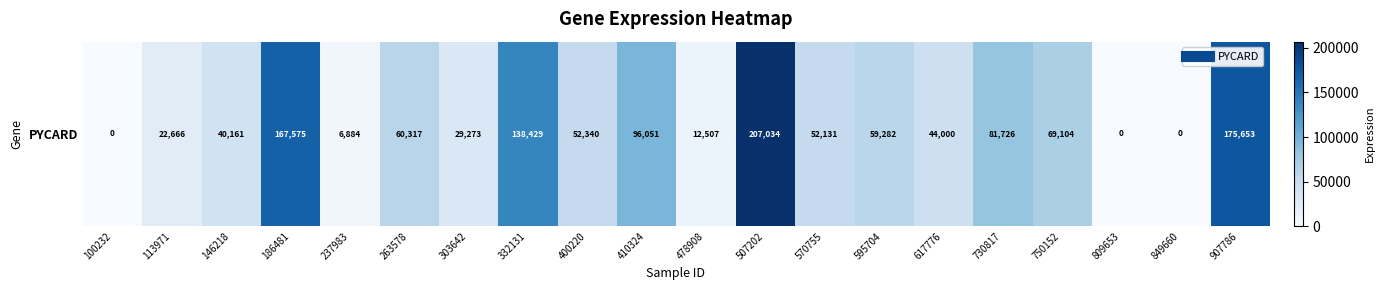

What is the difference between the values at 809653 and 186481?

167575